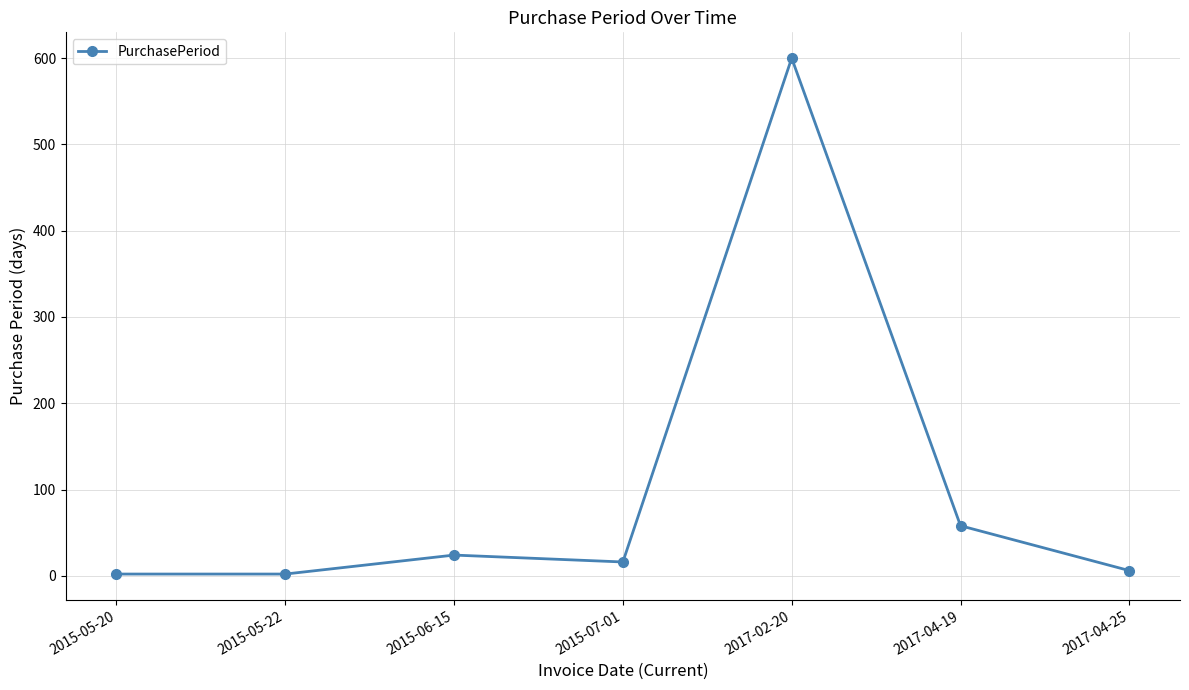

What is the difference between the second highest and second lowest values?

56